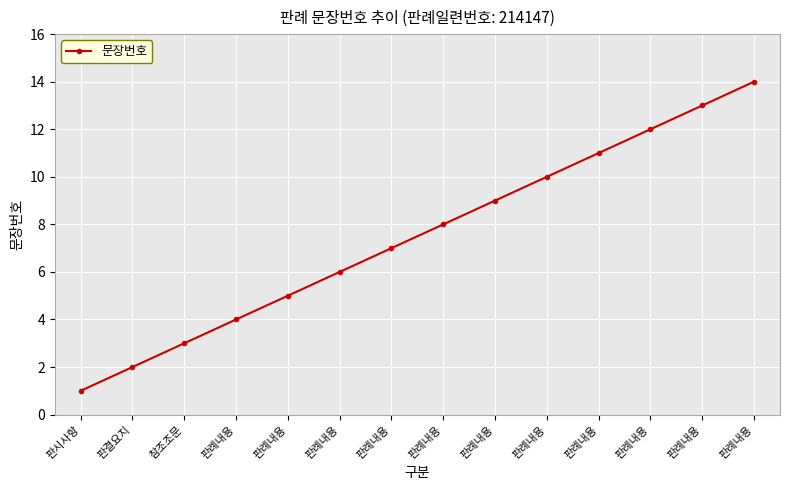

Reading left to right, list all the values displayed in this chart.

판시사항=1	판결요지=2	참조조문=3	판례내용=4	판례내용=5	판례내용=6	판례내용=7	판례내용=8	판례내용=9	판례내용=10	판례내용=11	판례내용=12	판례내용=13	판례내용=14